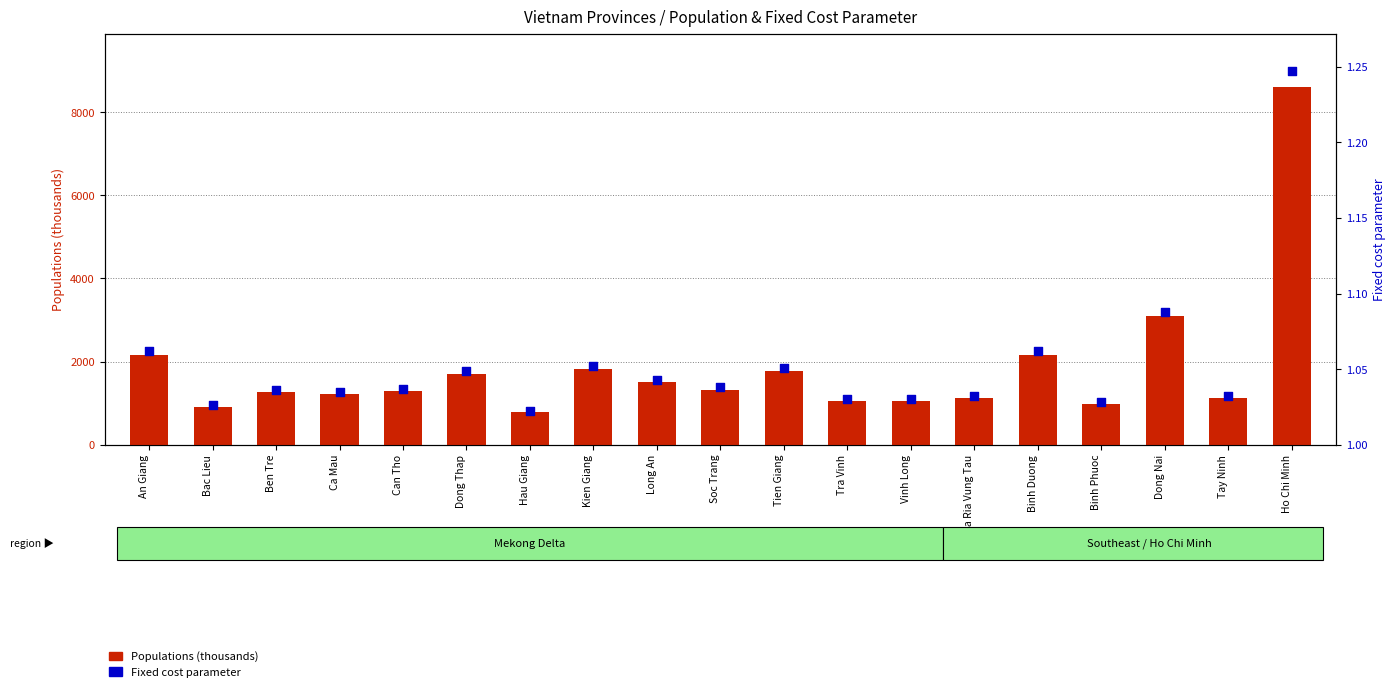

At how many categories does at least one series exceed 5996?

1